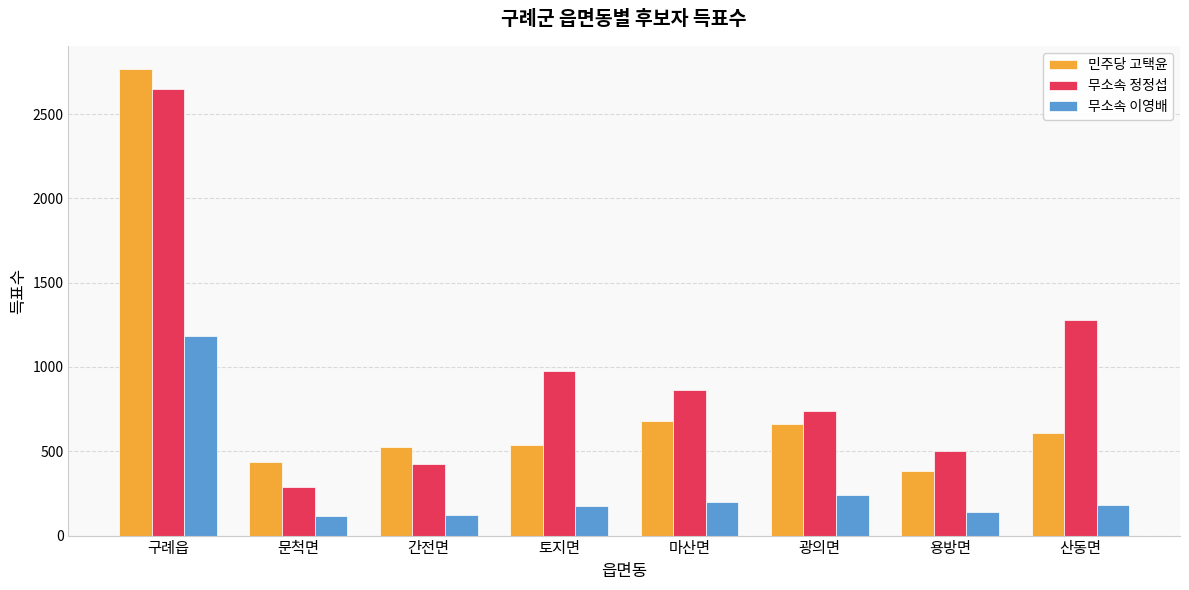

What position from the left is 간전면?

3